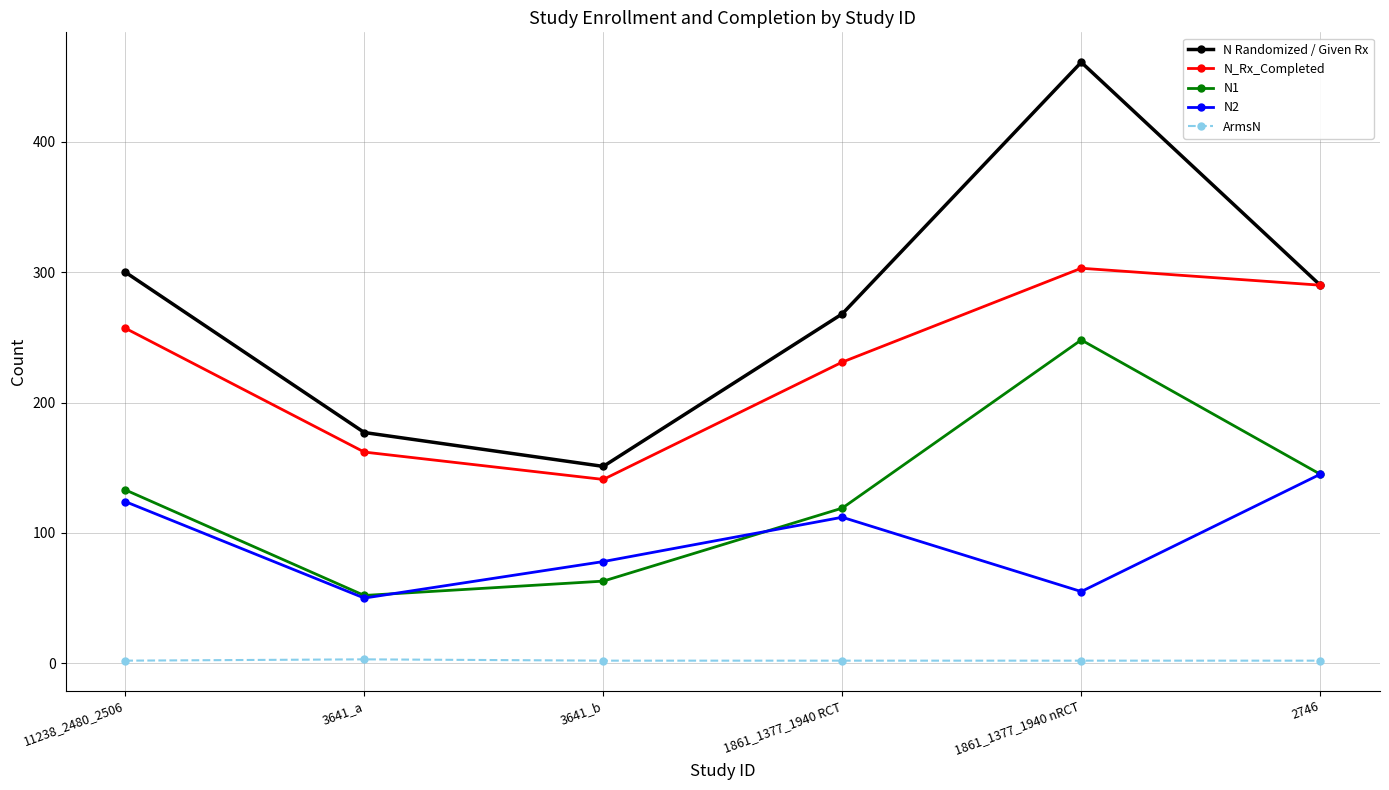

What is the label of the 5th point from the left?

1861_1377_1940 nRCT